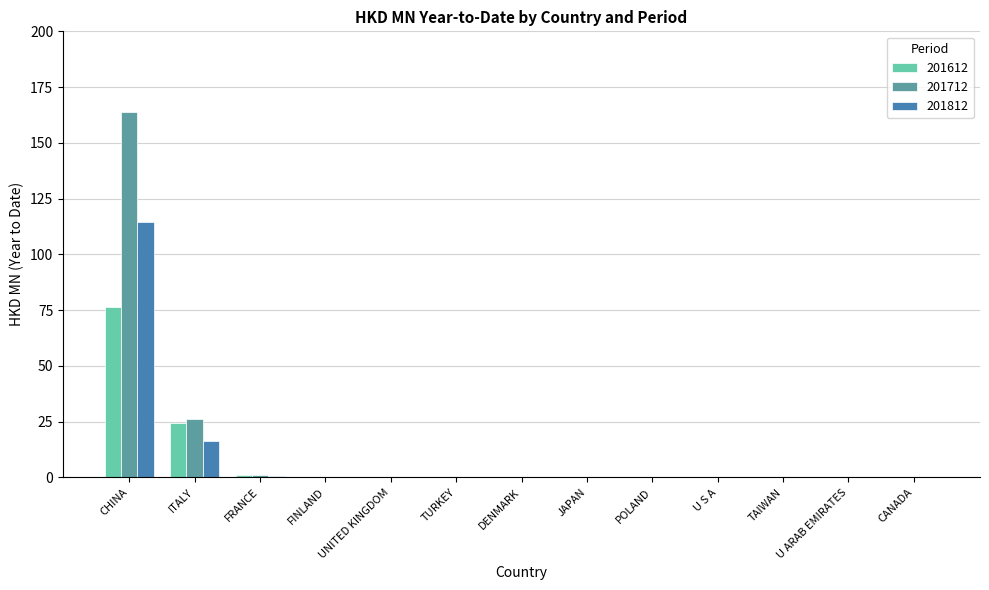

Which series has the largest range (max minus min)?

201712